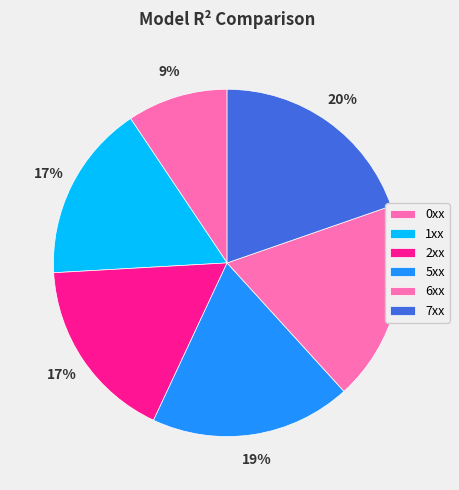

Is it true that 5xx is 19% of the pie?

True